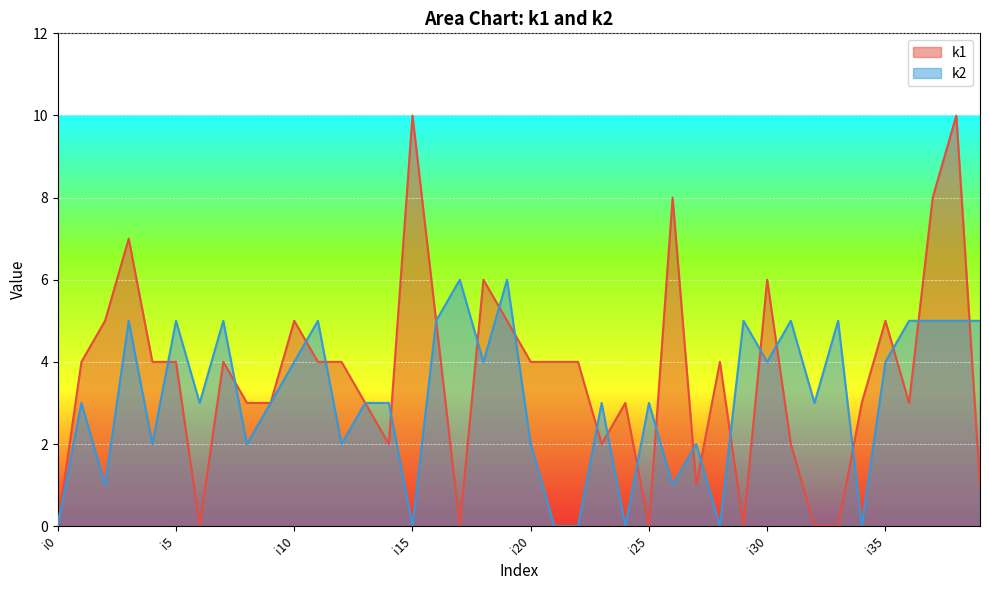

Which category has the highest value in the k2 series?

i17